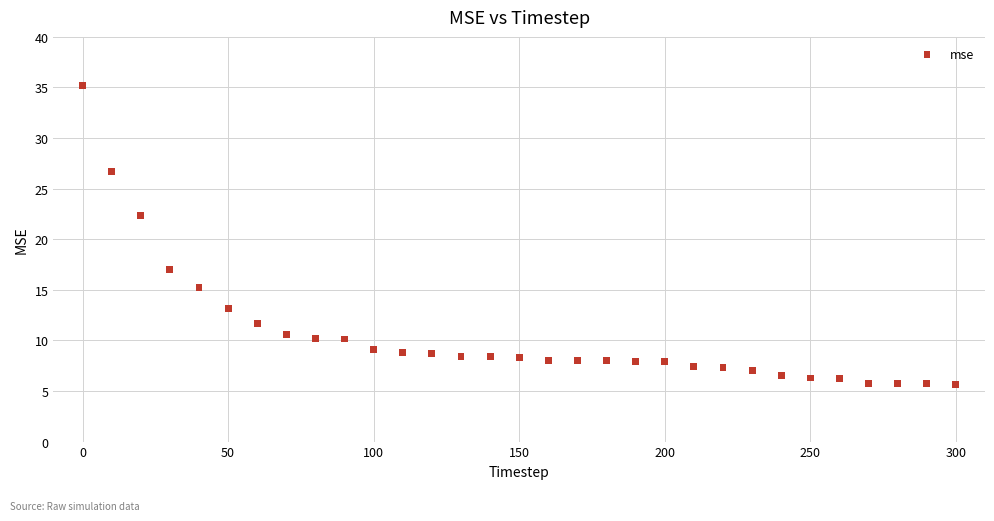

What Y value in the scatter plot is closest to 20?

22.3